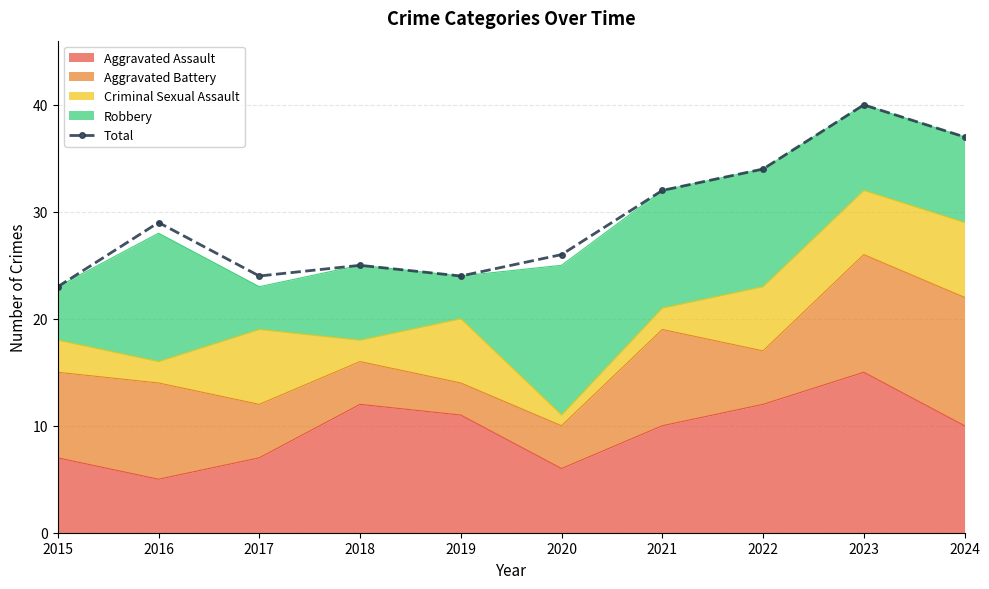

Count the number of categories in the chart.

10